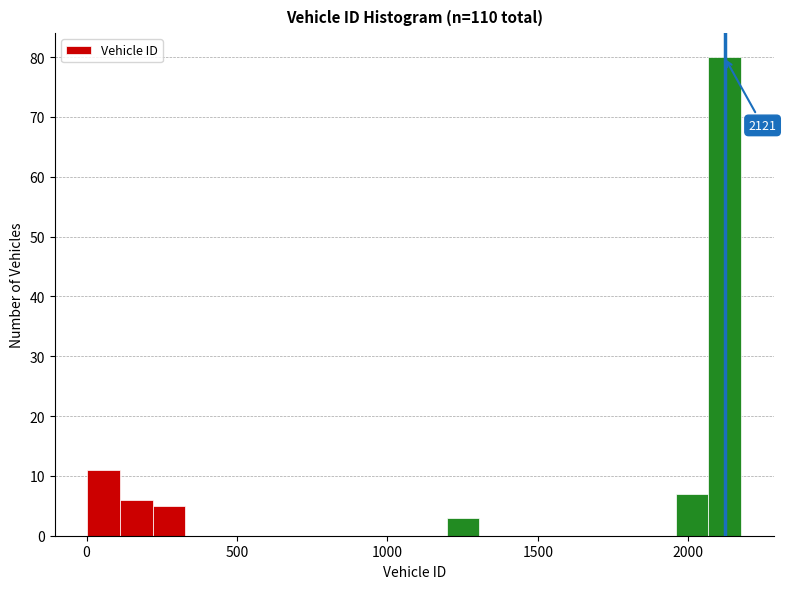

Around what value on the x-axis is the tallest bar? Give the approximate position of its centre, as read against the axis.

2100